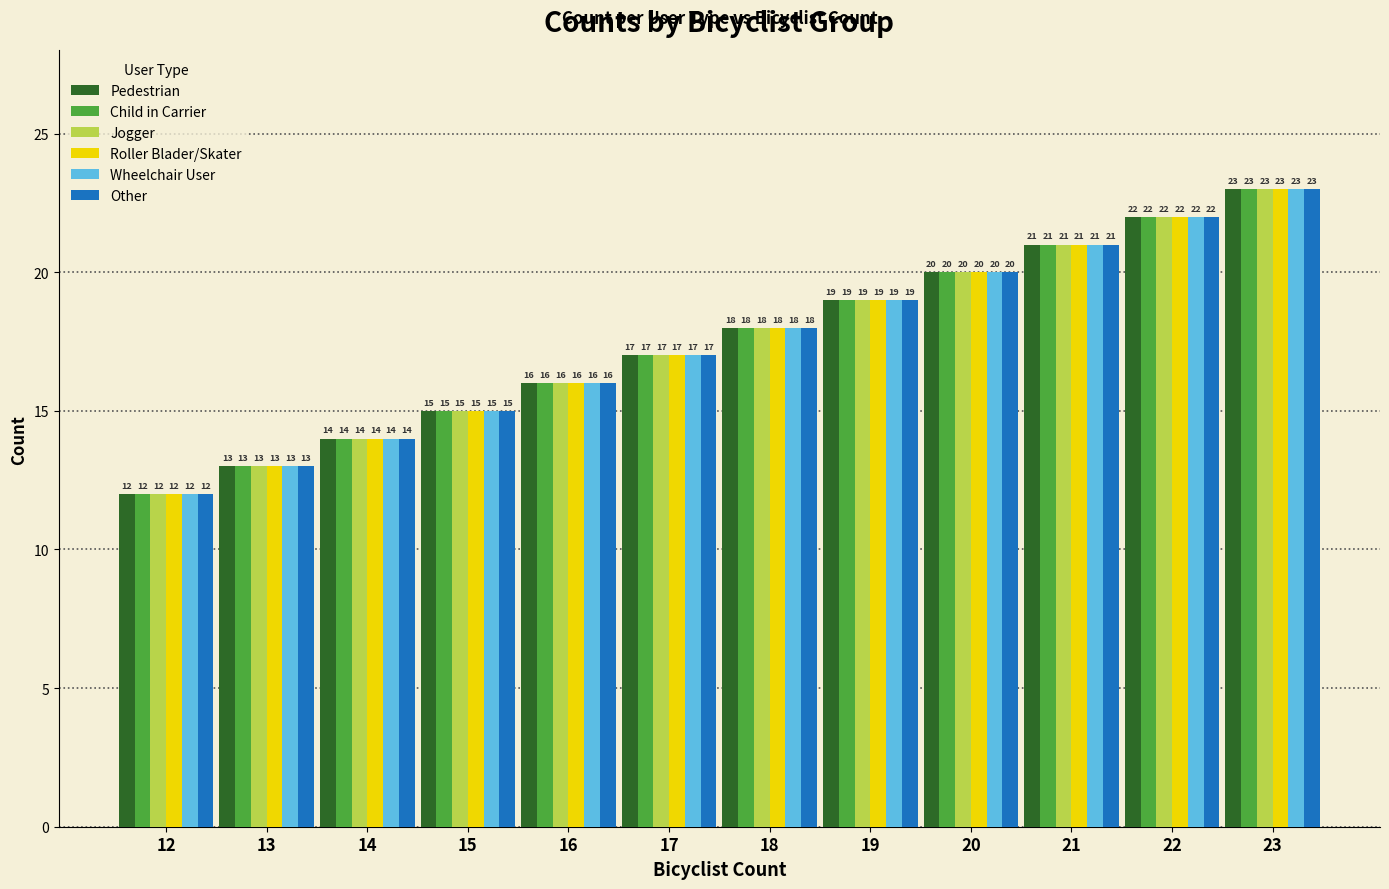

How many groups of bars are there?

12